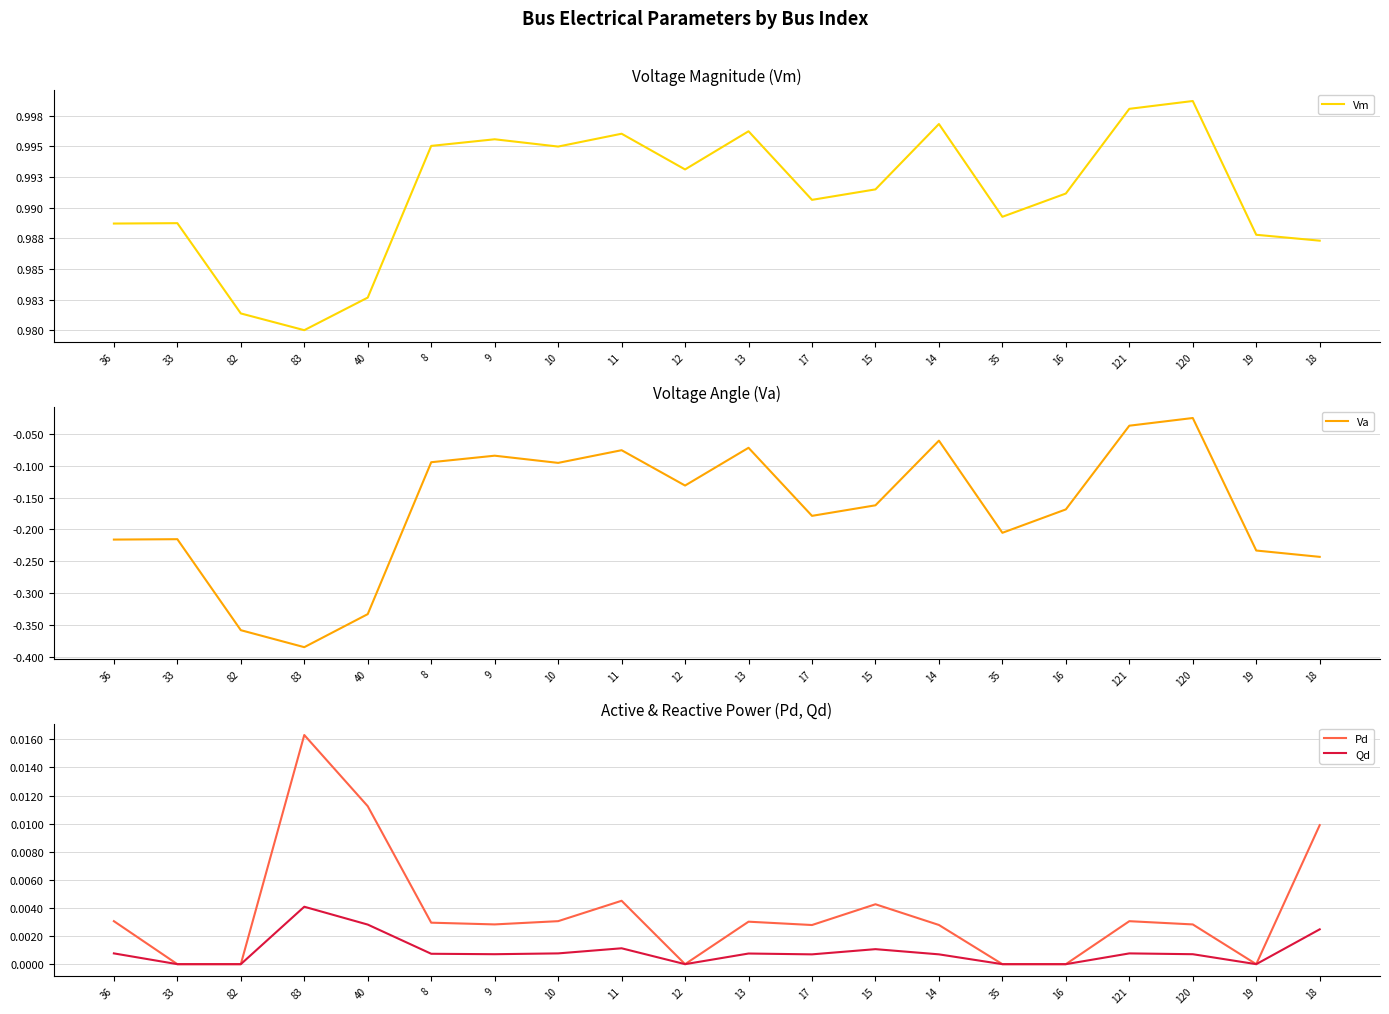

Which series has the largest total across all categories?

Vm